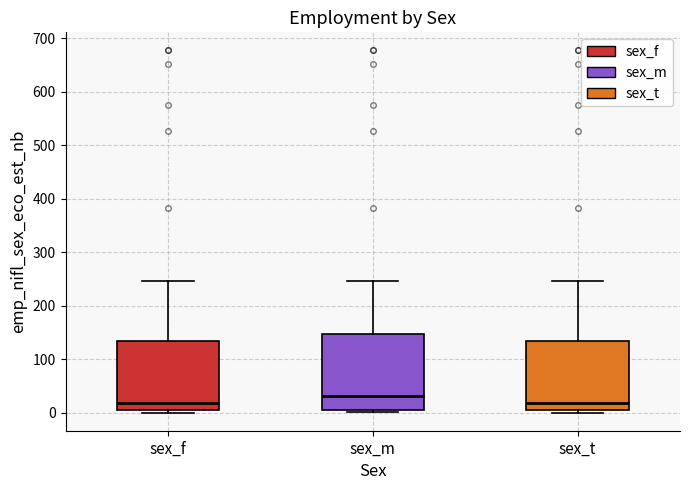

Which box is the tallest, from its lower edge to its upper edge?

sex_m